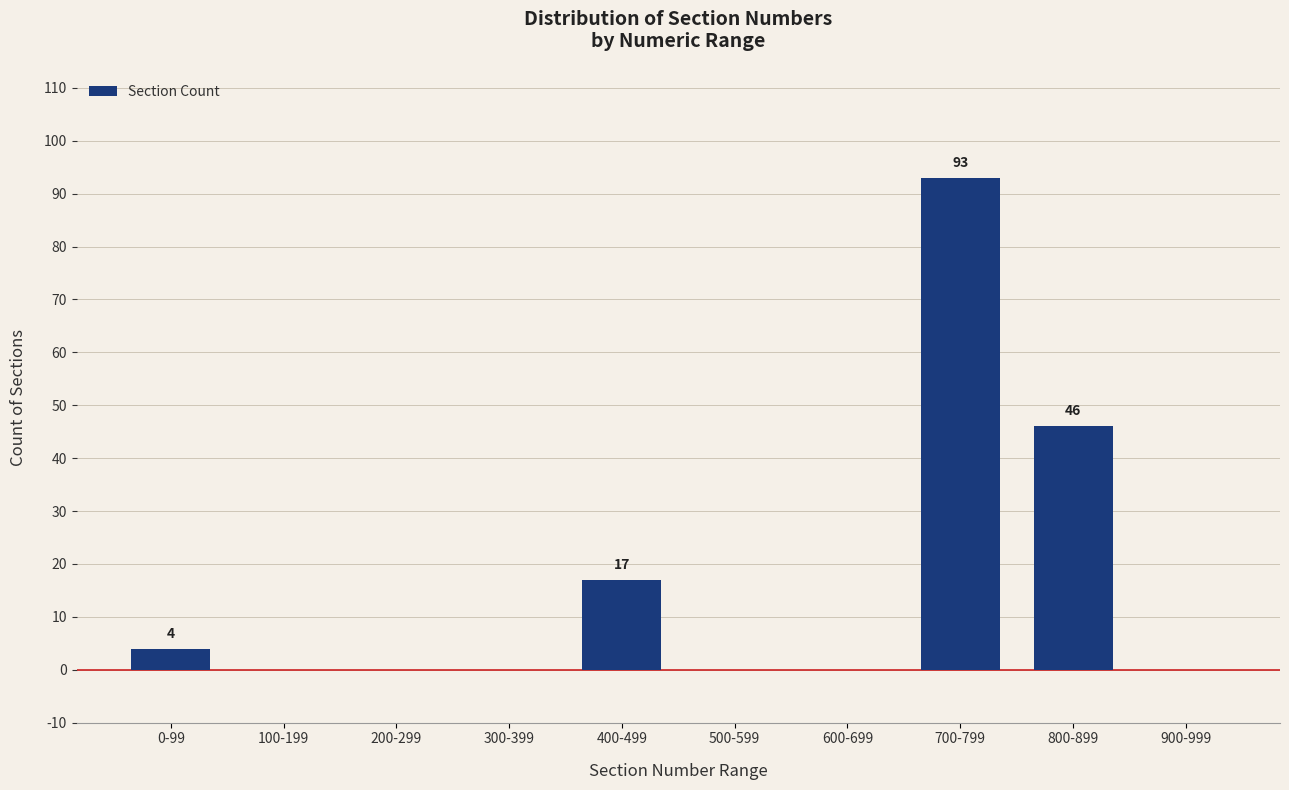

Reading left to right, list all the values displayed in this chart.

0-99=4	100-199=0	200-299=0	300-399=0	400-499=17	500-599=0	600-699=0	700-799=93	800-899=46	900-999=0